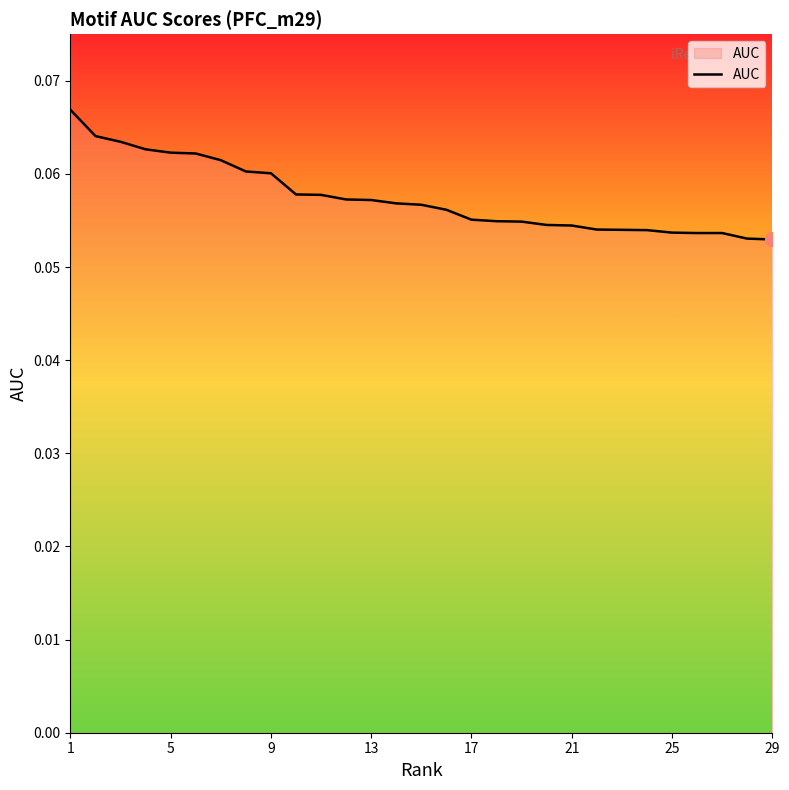

How many series are shown in this chart?

1